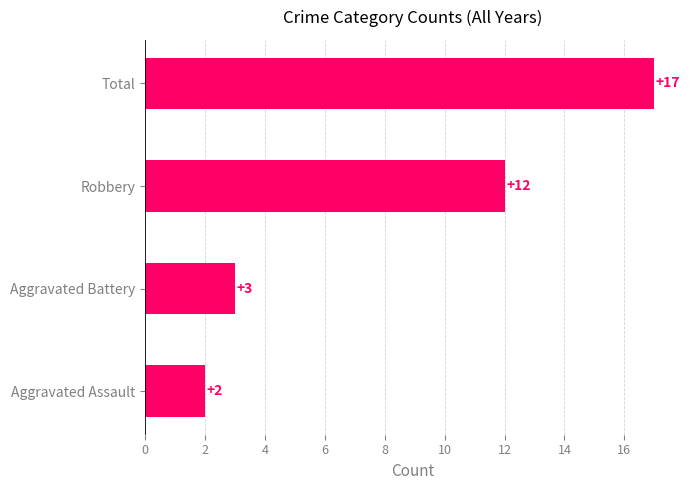

What is the maximum value shown in the chart?

17